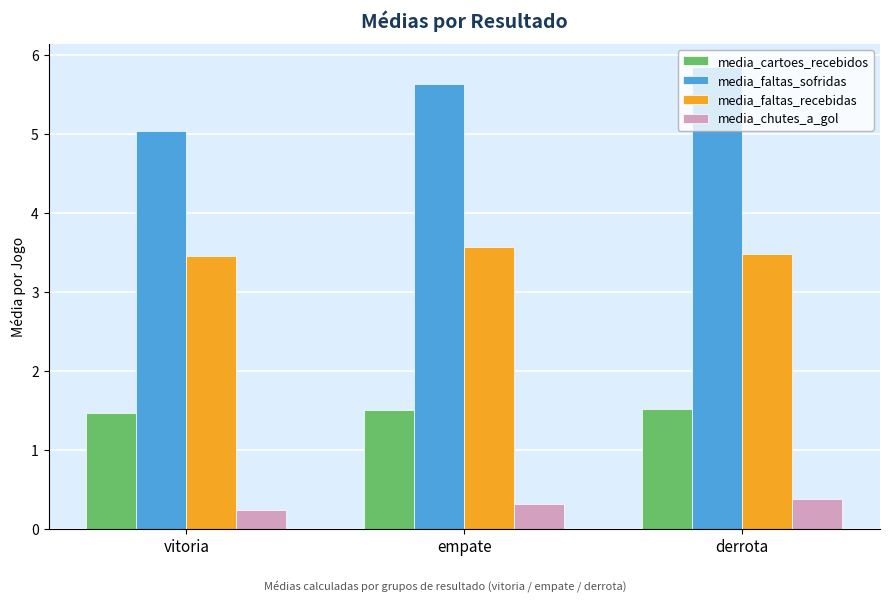

What are all the series names shown in the legend?

media_cartoes_recebidos, media_faltas_sofridas, media_faltas_recebidas, media_chutes_a_gol